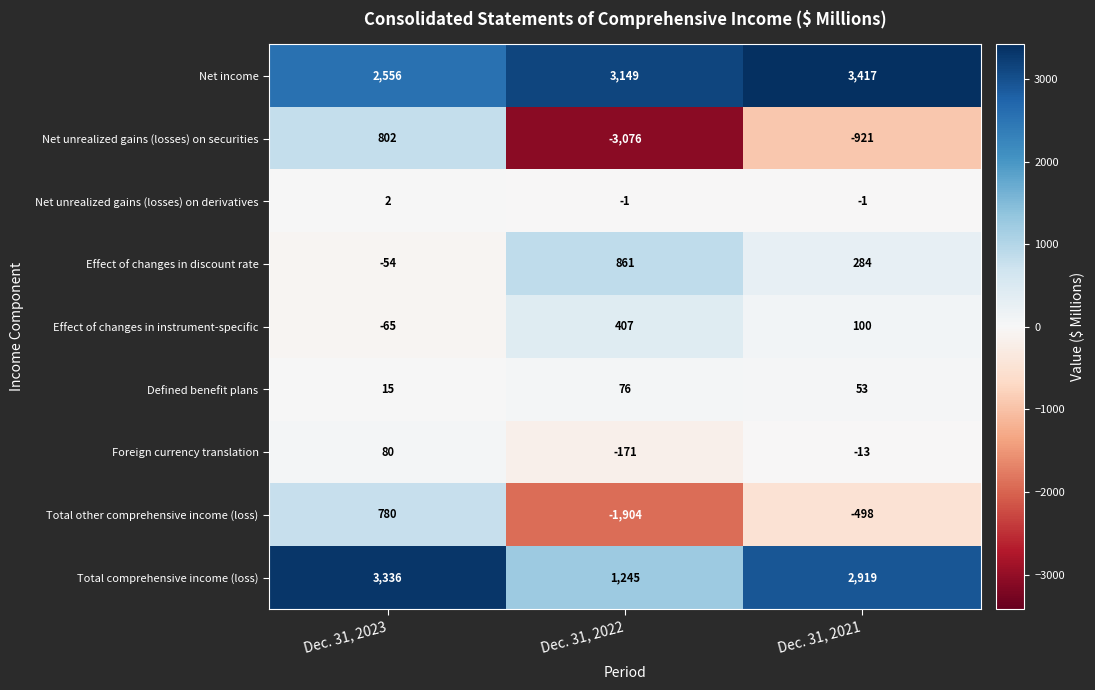

At which category is the sum across all series the highest?

Dec. 31, 2023